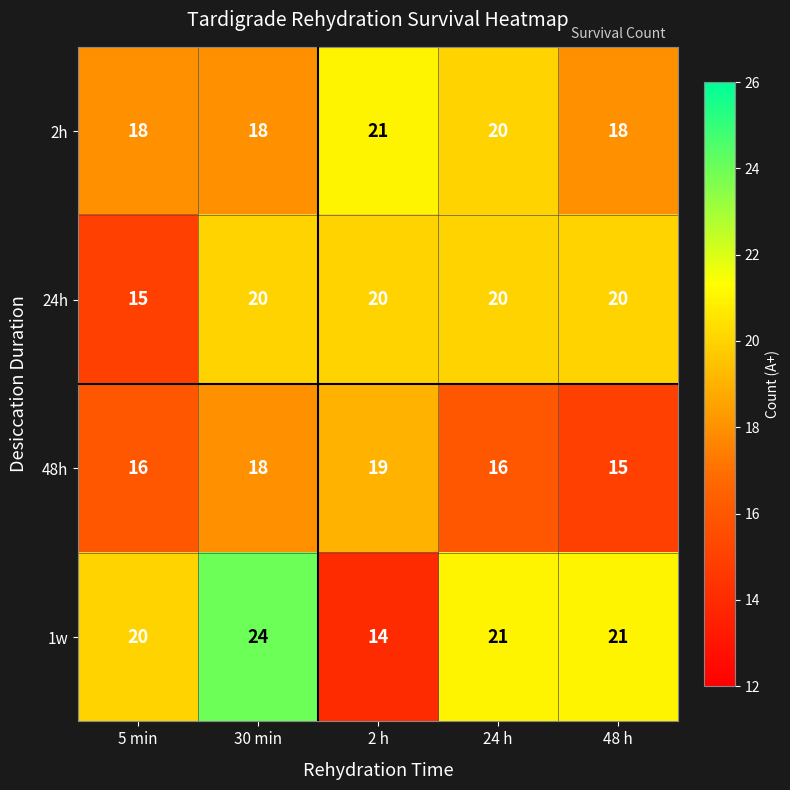

At how many categories does at least one series exceed 15?

5